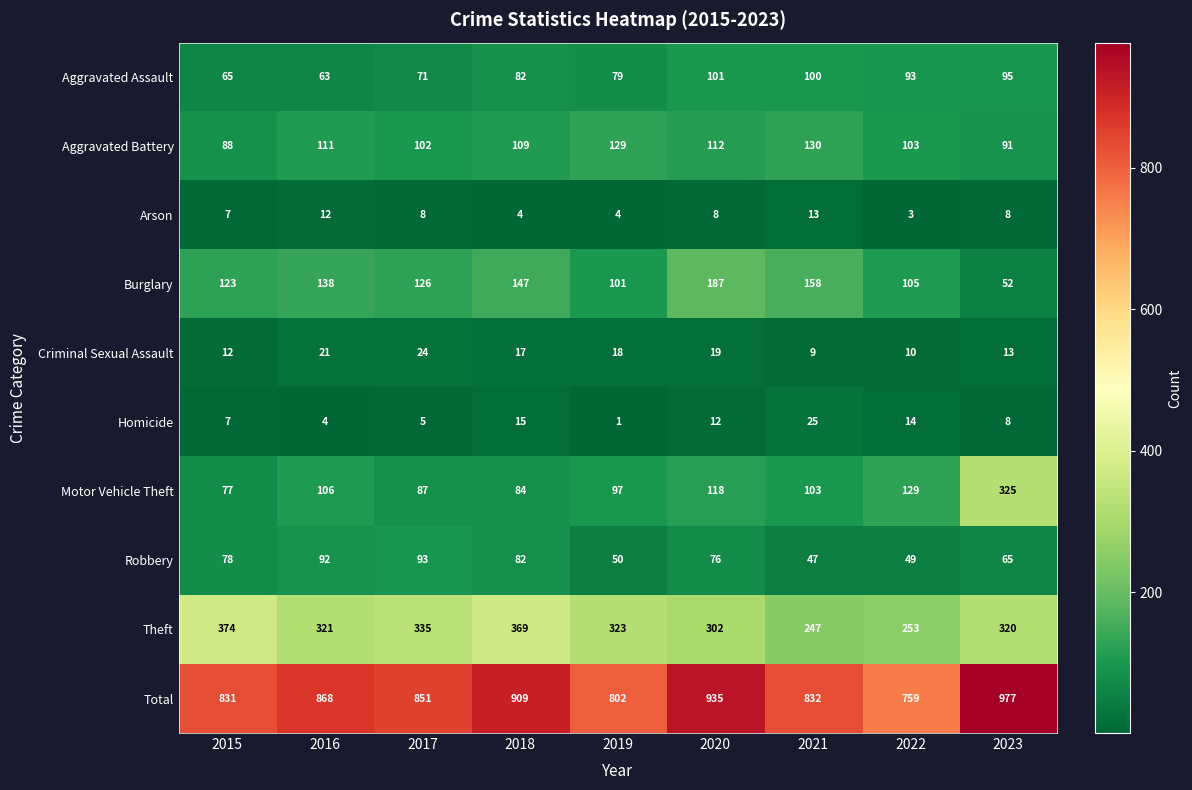

Which label corresponds to the largest value in the chart?

2023